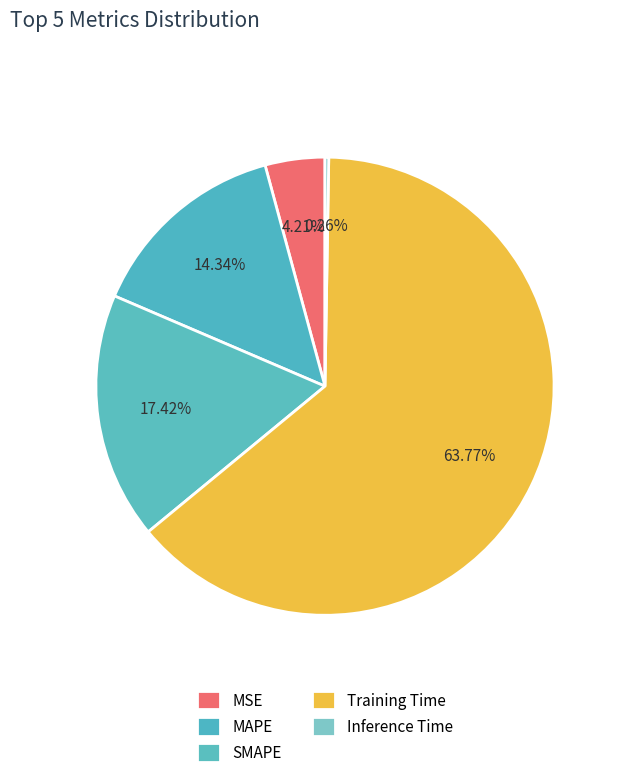

To the nearest percent, what portion does MAPE represent?

14%